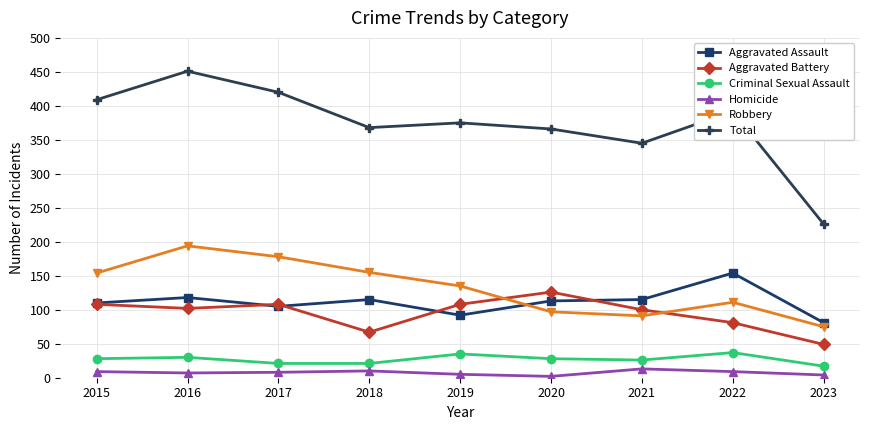

What is the value of the Total point at the 8th from the left?

392